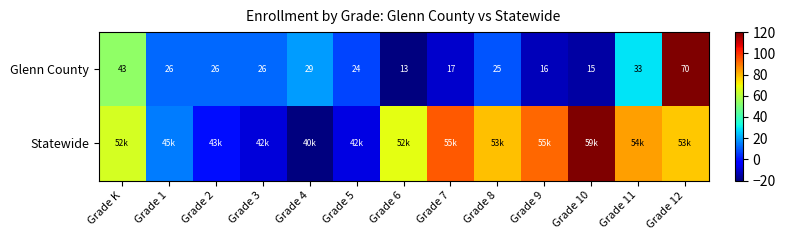

How many data points in Glenn County are less than 26?

6